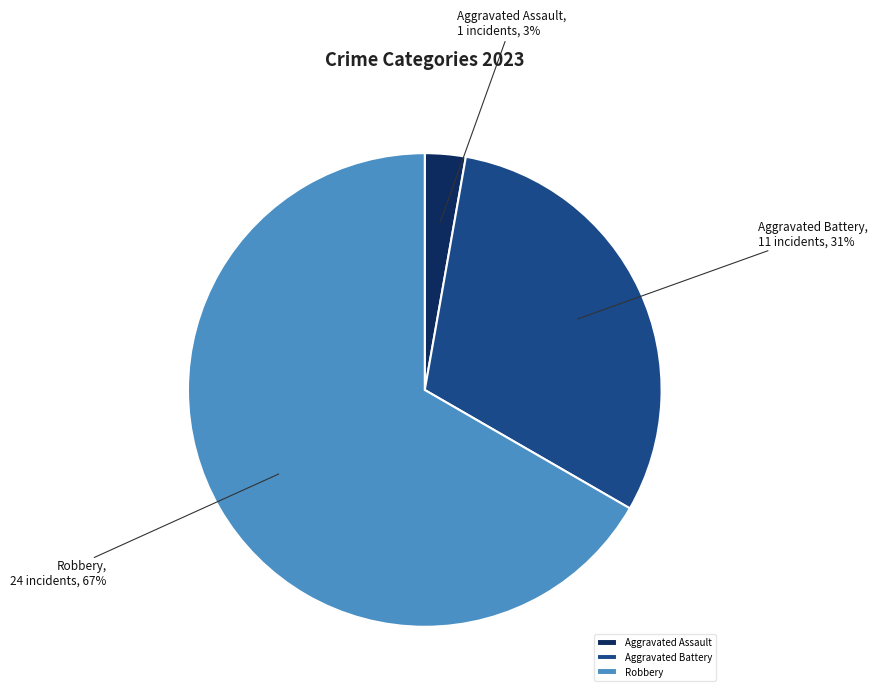

Which category has the smallest portion of the pie?

Aggravated Assault